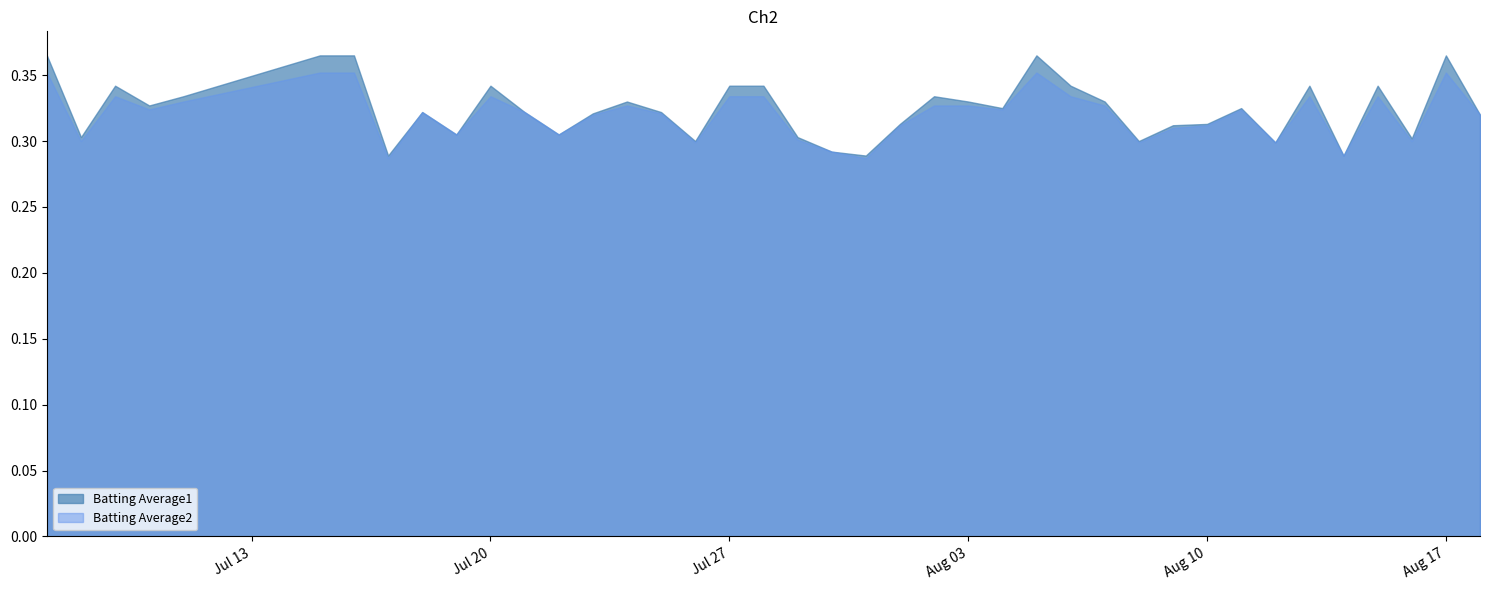

Which series has the largest range (max minus min)?

Batting Average1